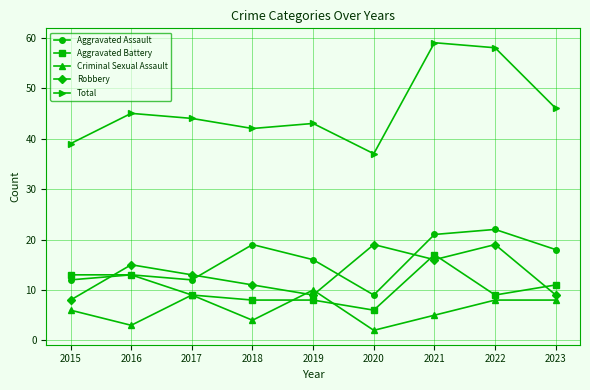

Which series has the largest range (max minus min)?

Total